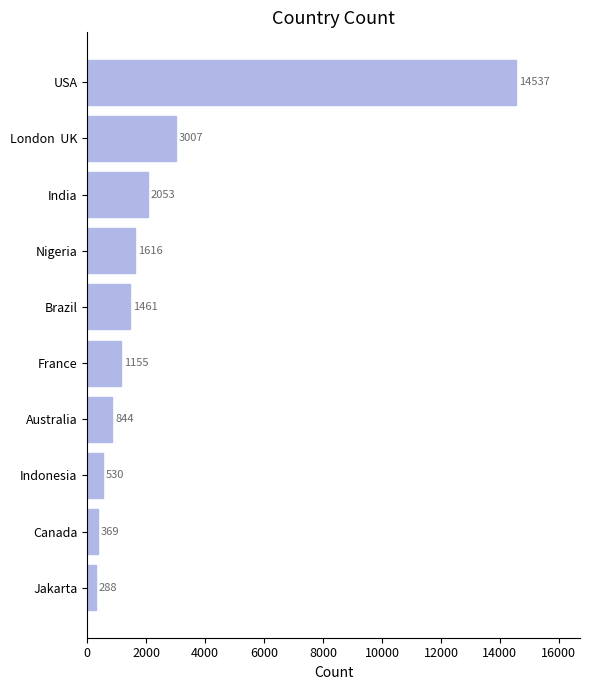

At which label is the value closest to 7412?

London  UK